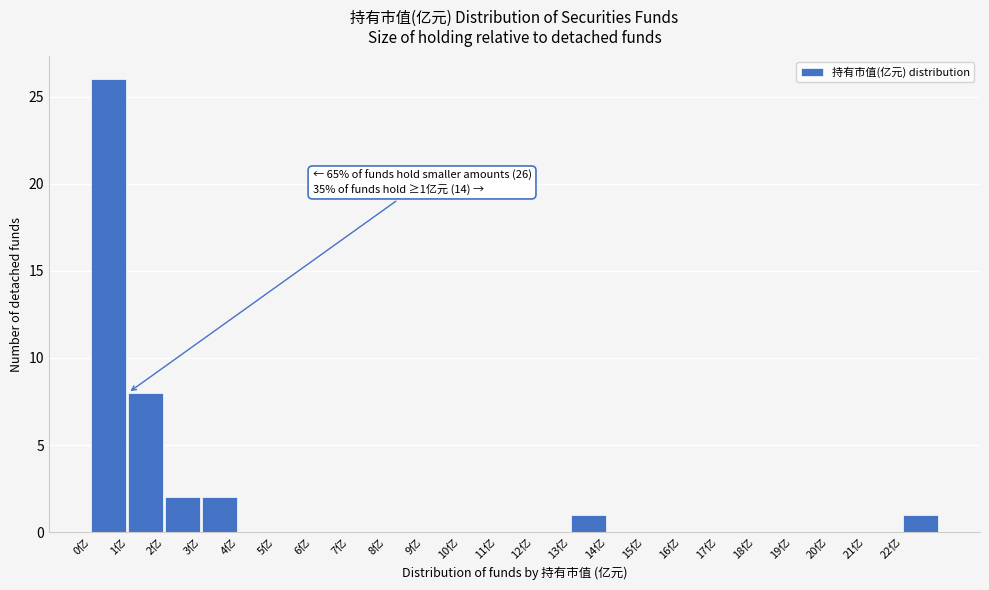

Over which range of the x-axis is the bar tallest?

0 to 1